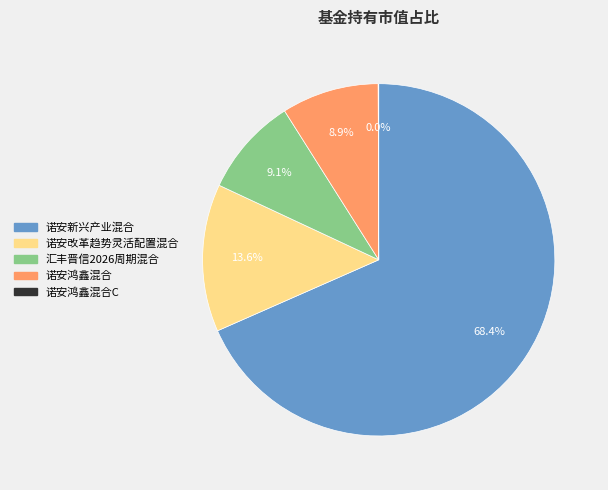

Between 诺安新兴产业混合 and 诺安改革趋势灵活配置混合, which is larger?

诺安新兴产业混合